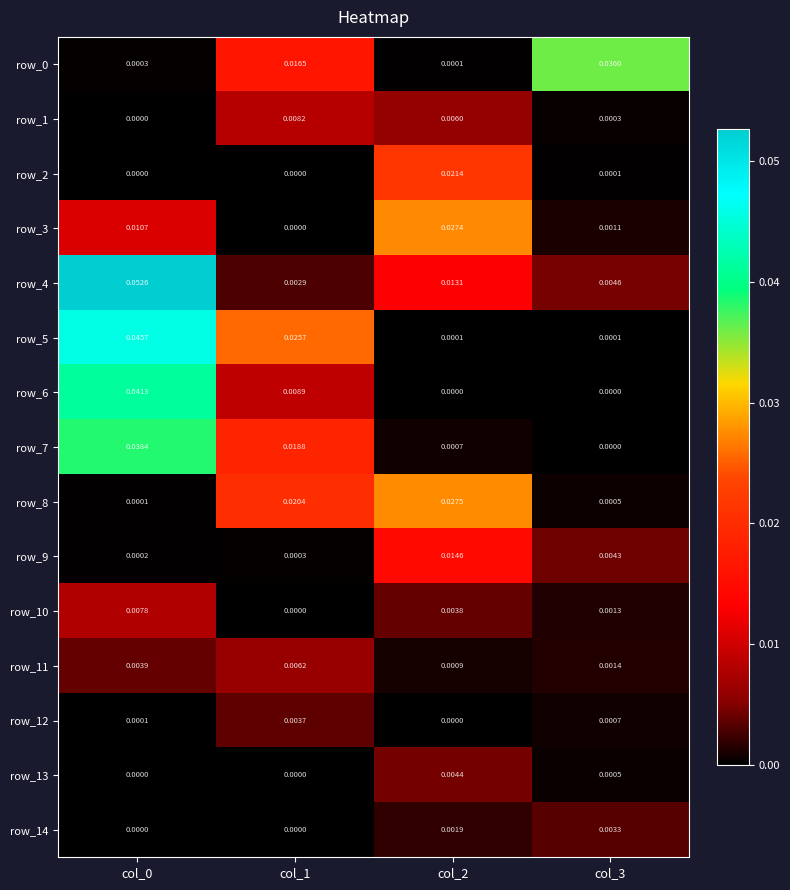

Is the value of row_13 at col_2 greater than the value of row_8 at col_2?

No